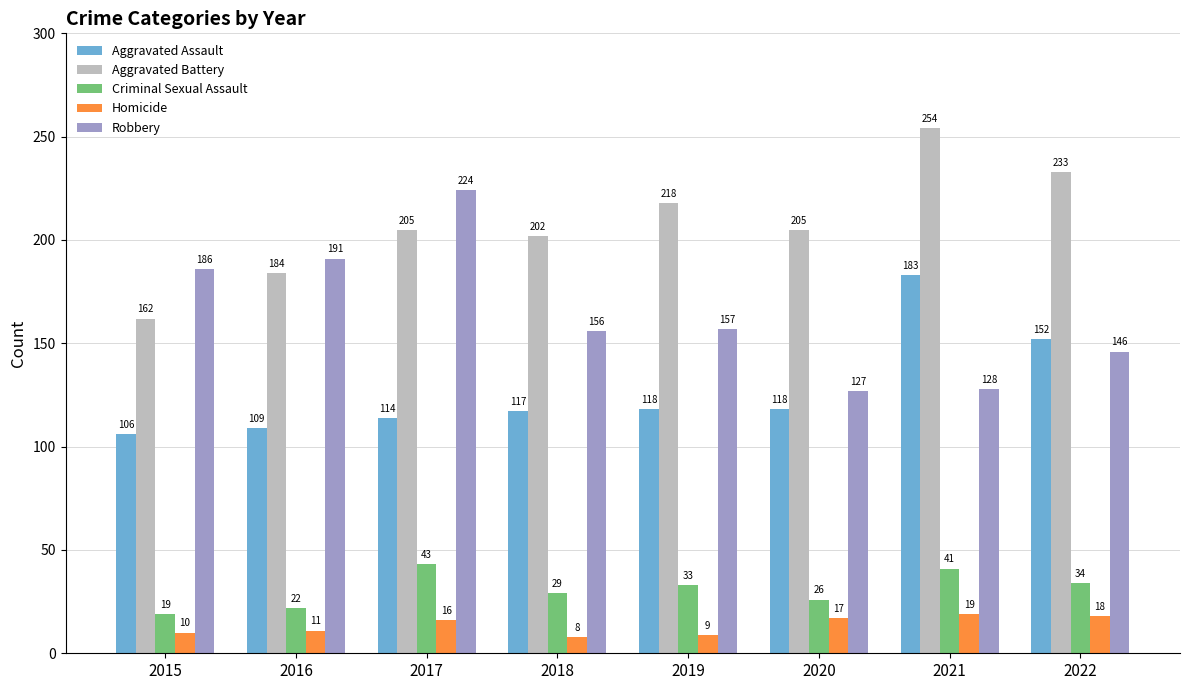

Rank the categories by Homicide value from highest to lowest.

2021, 2022, 2020, 2017, 2016, 2015, 2019, 2018